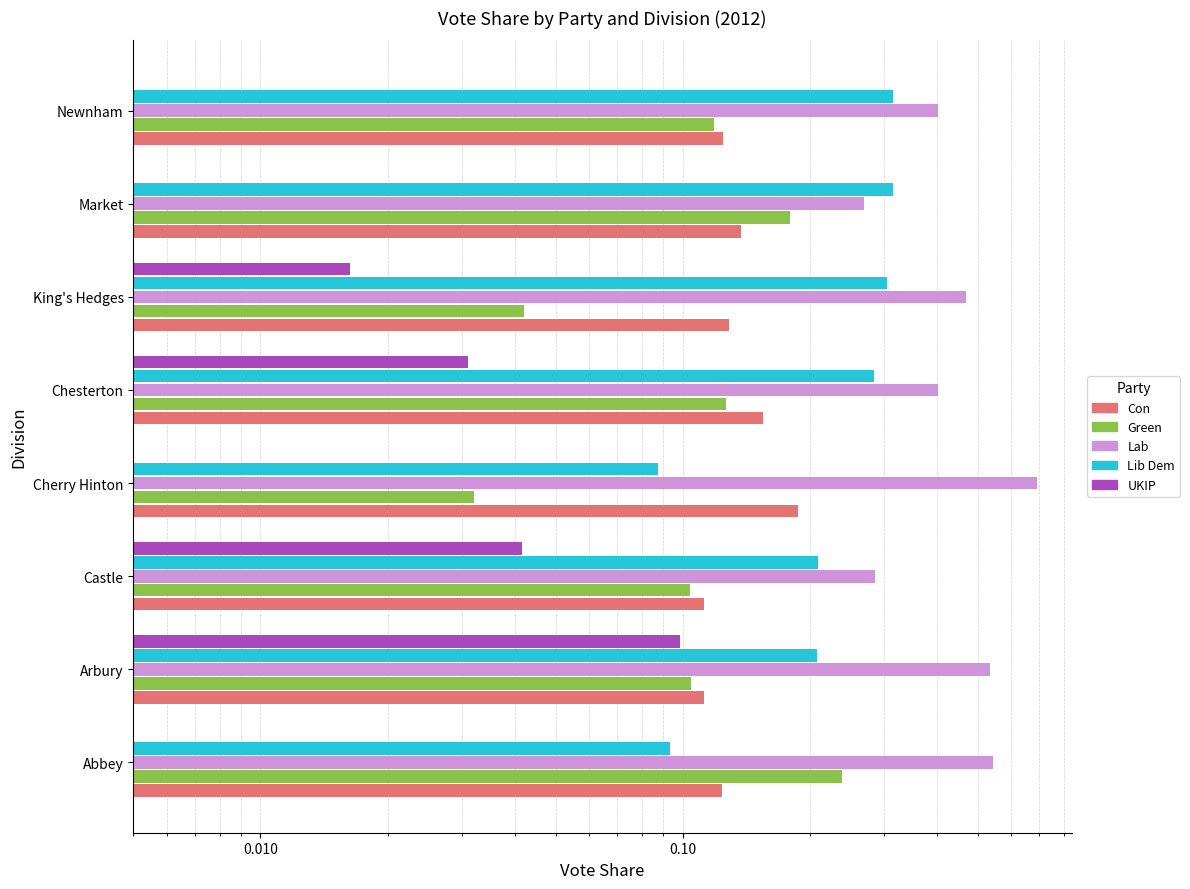

Which series has the widest spread of values?

Lab